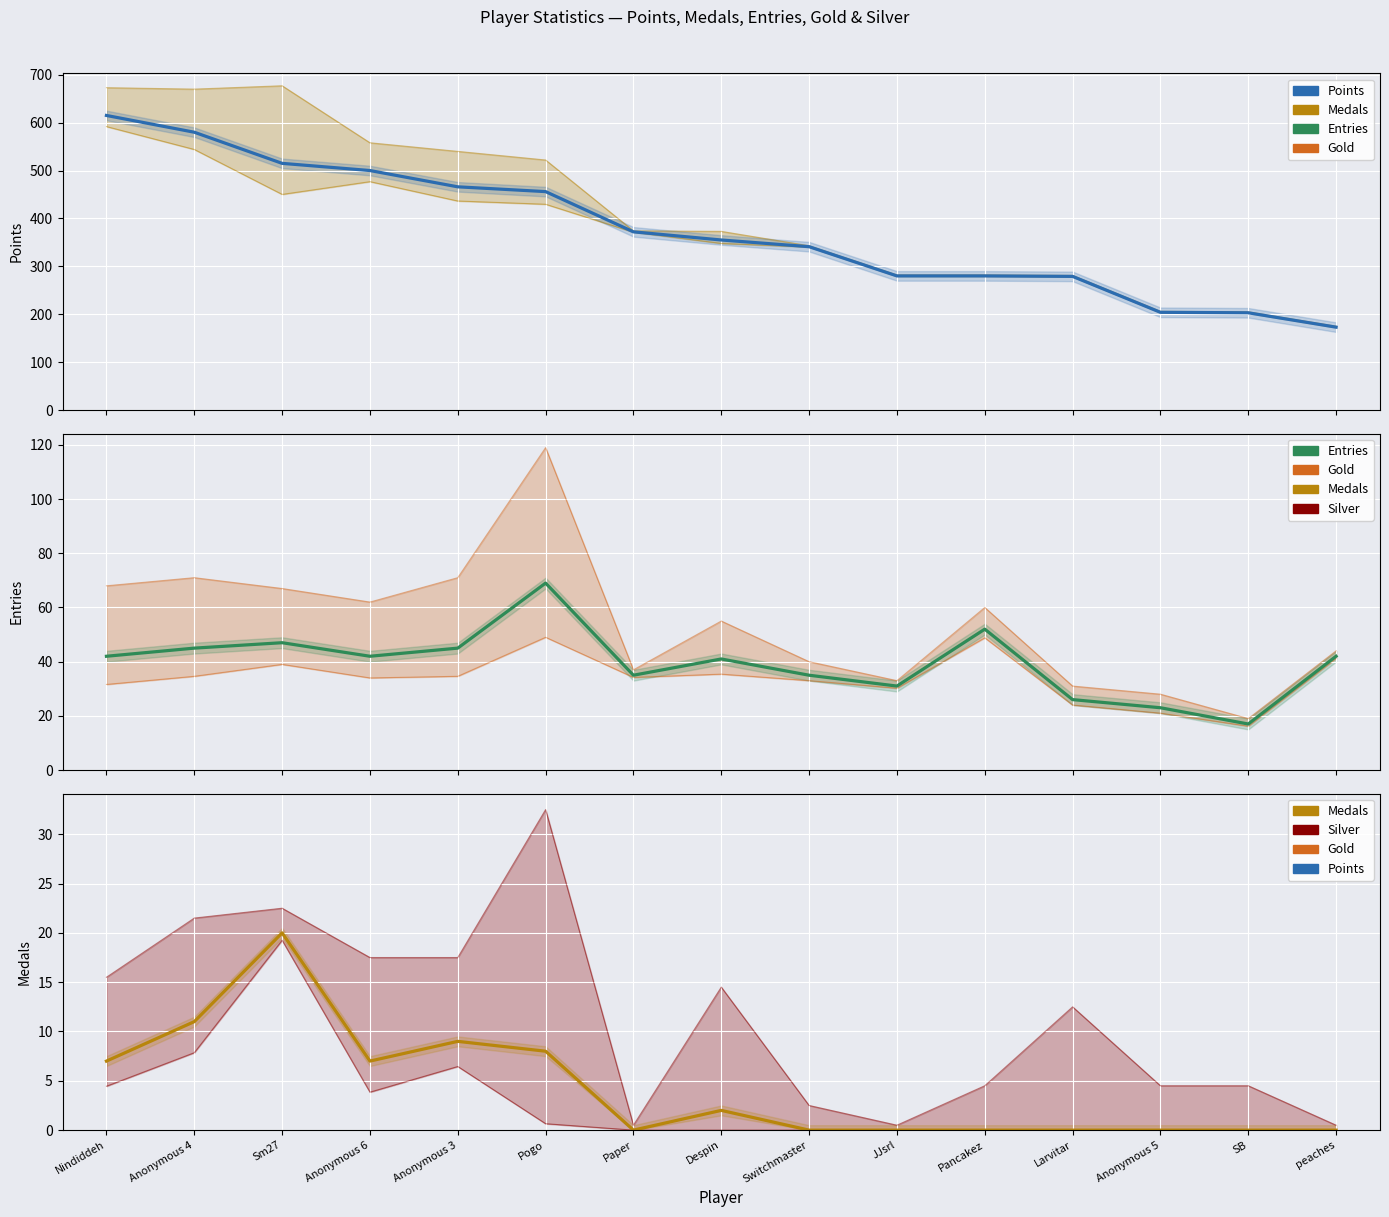

True or false: Points and Entries intersect in this chart.

False